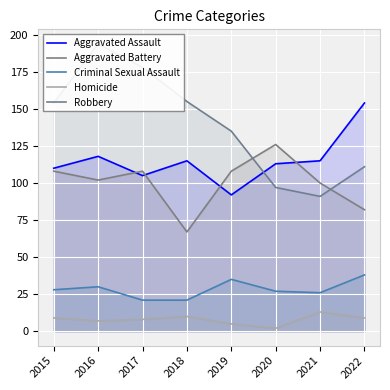

List the series in order of their peak value, lowest first.

Homicide, Criminal Sexual Assault, Aggravated Battery, Aggravated Assault, Robbery